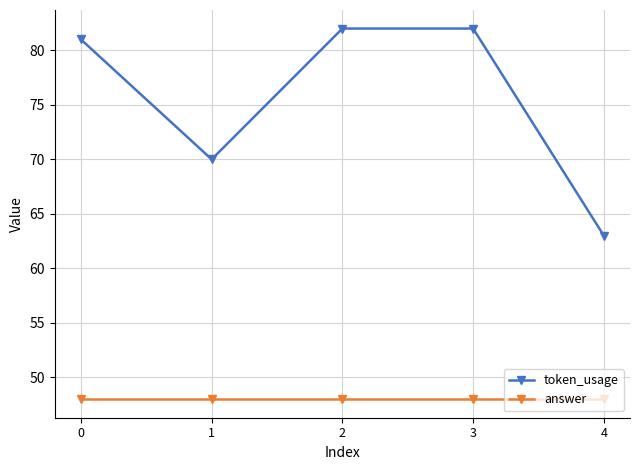

How many lines are shown in the chart?

2